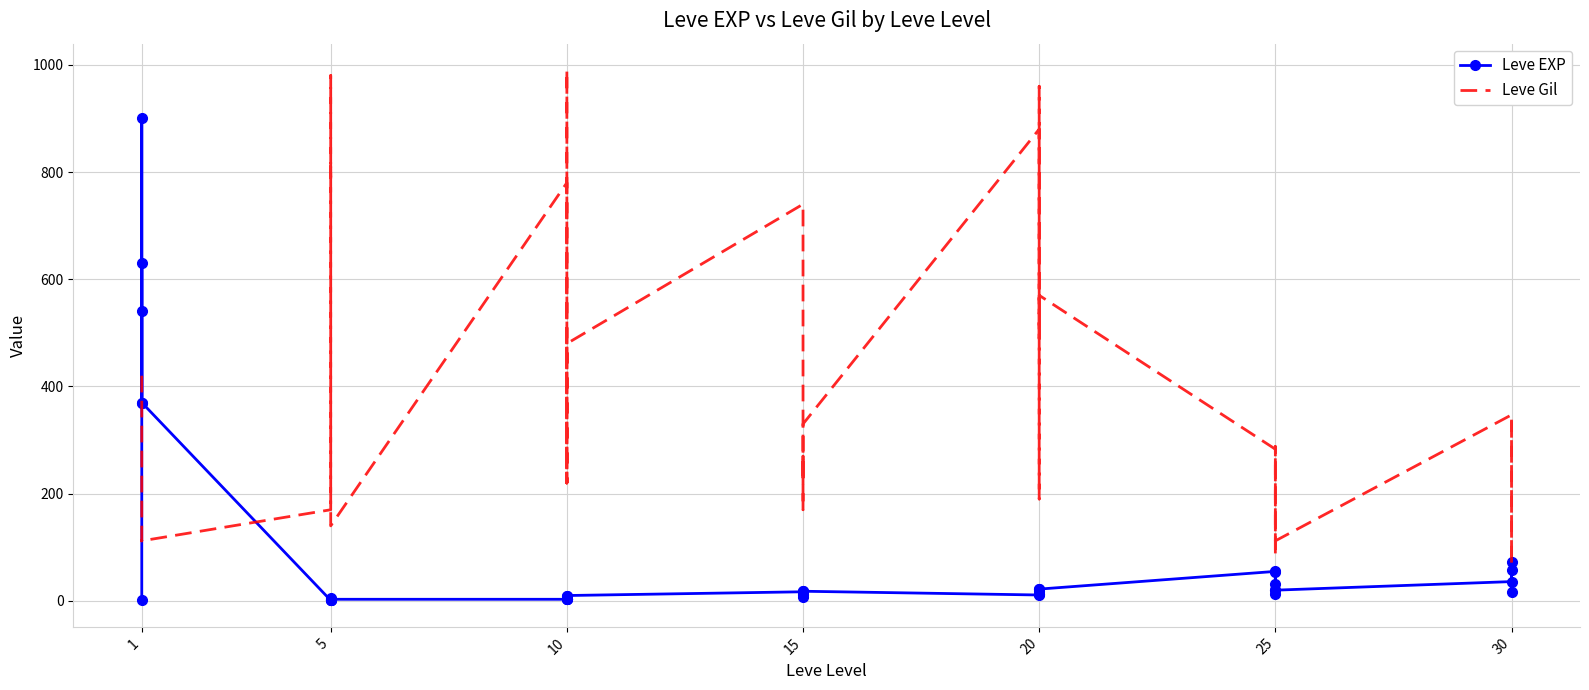

Rank the series at 20 from lowest to highest value.

Leve EXP, Leve Gil